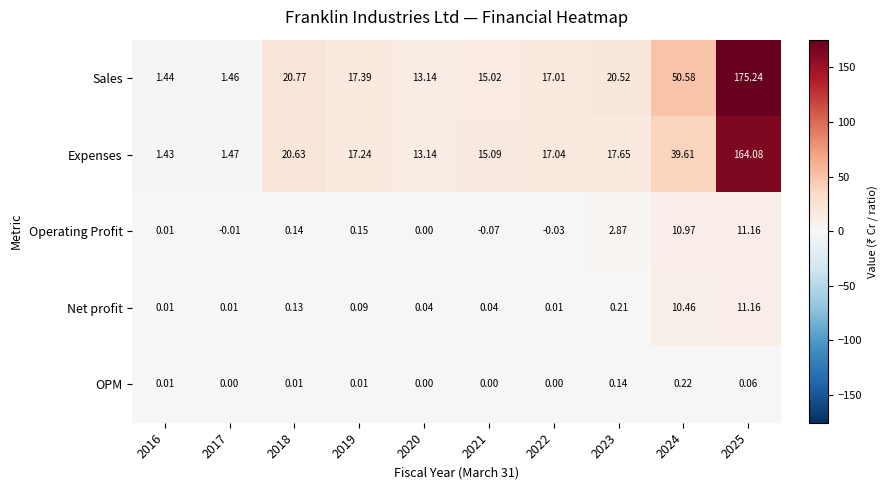

Is the value of Sales at 2021 greater than the value of Net profit at 2018?

Yes